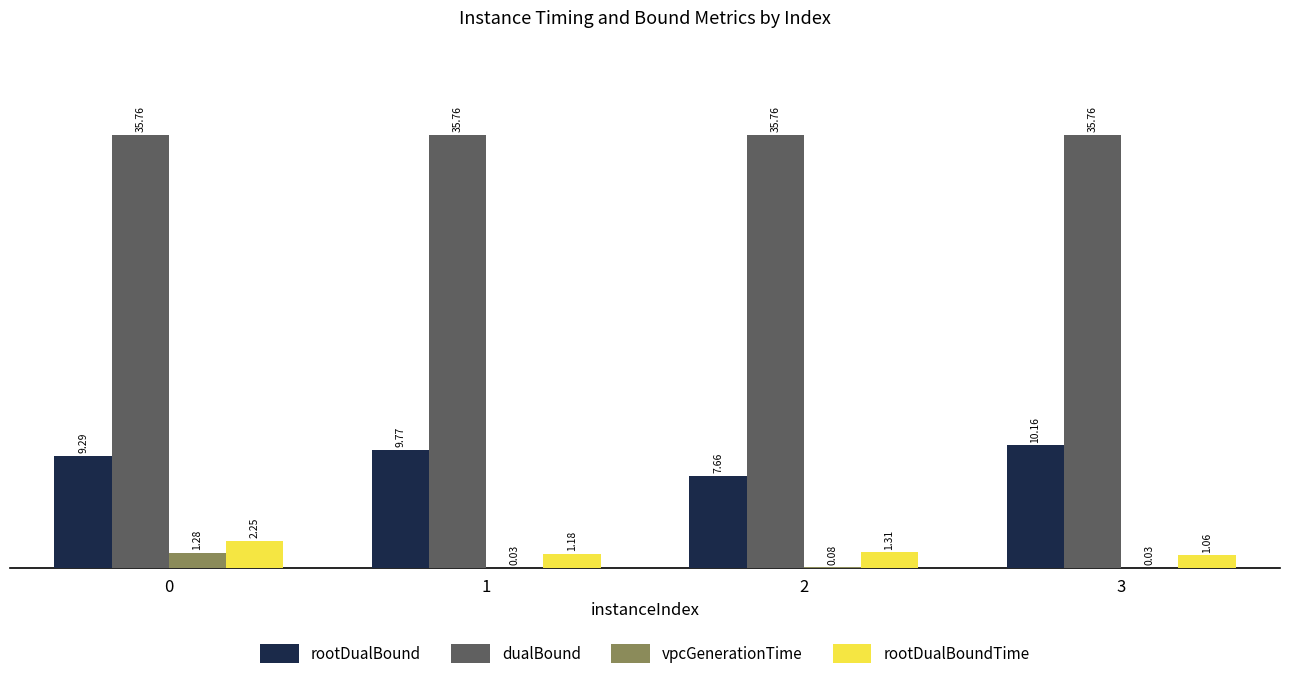

Is the value of rootDualBound at 1 greater than the value of dualBound at 1?

No